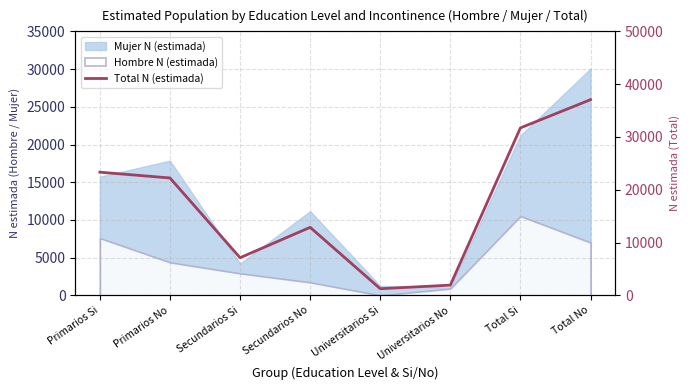

List the labels in order of value, smallest first.

Universitarios Si, Universitarios No, Secundarios Si, Secundarios No, Primarios No, Primarios Si, Total Si, Total No